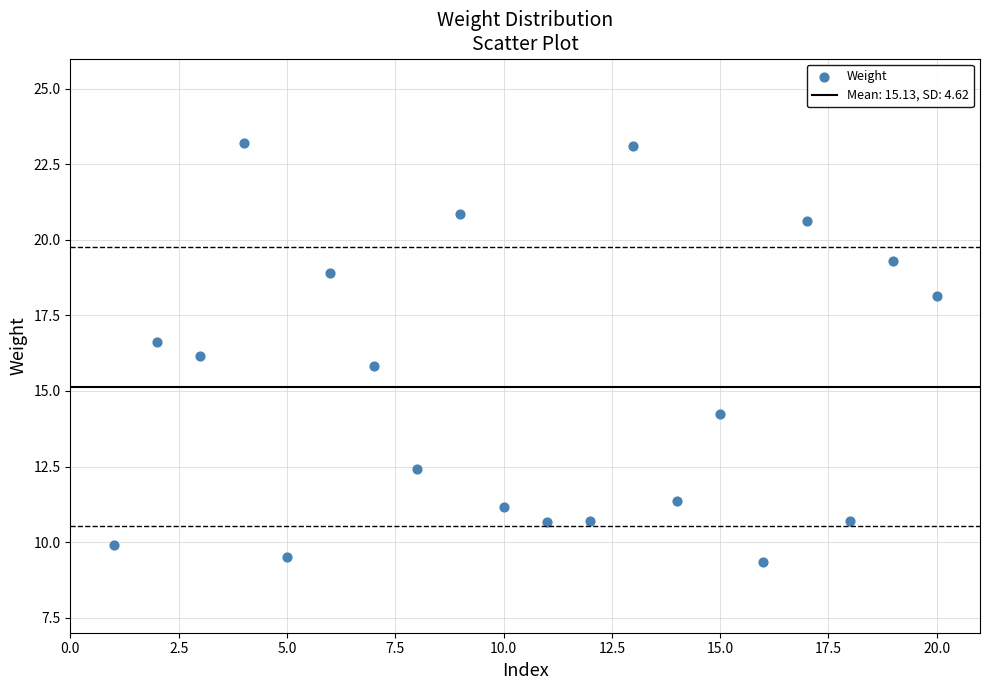

What is the range of X values (max minus min)?

19.0